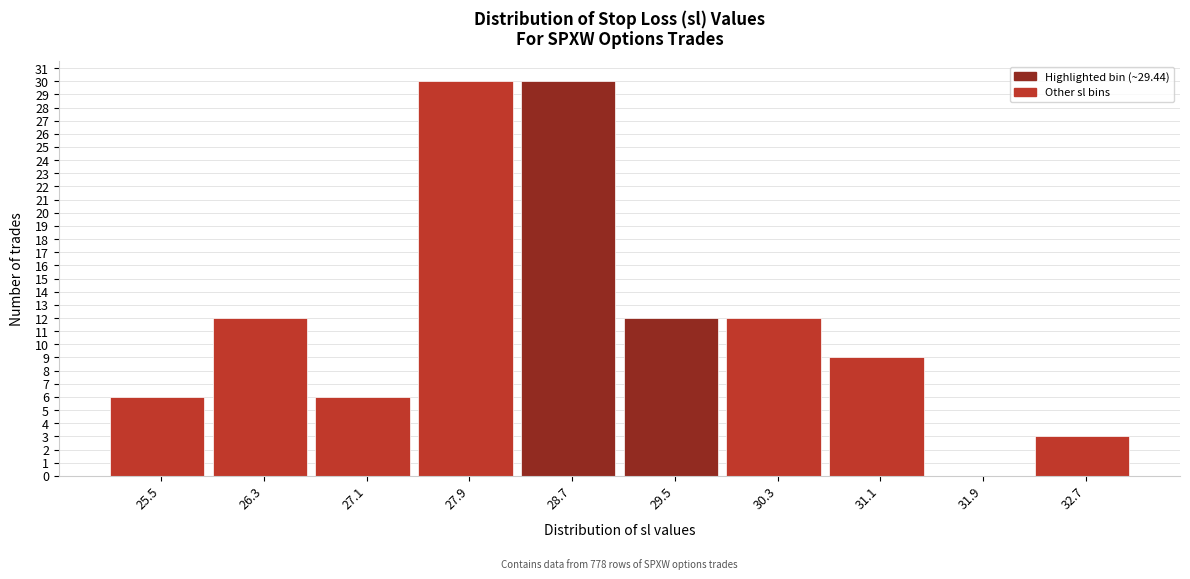

Reading right to left, transcribe all the data shown in this chart.

32.7=3	31.9=0	31.1=9	30.3=12	29.5=12	28.7=30	27.9=30	27.1=6	26.3=12	25.5=6